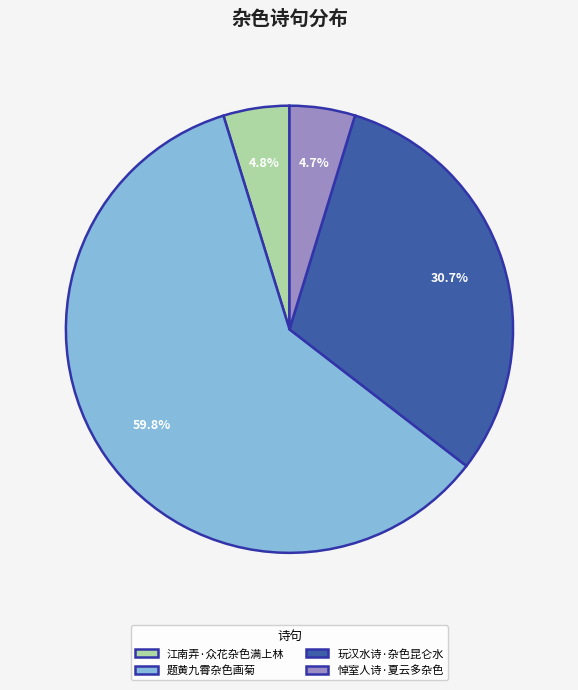

Which category accounts for the majority?

题黄九霄杂色画菊